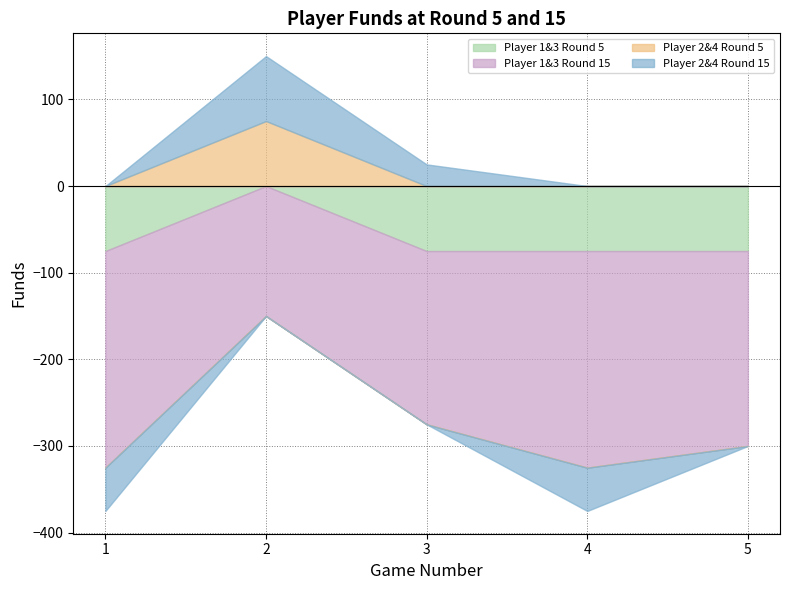

Count the number of data series in this chart.

4